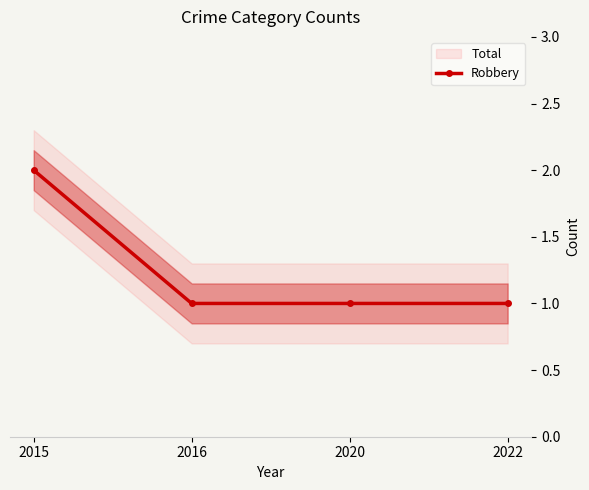

Which has a higher value, 2015 or 2022?

2015